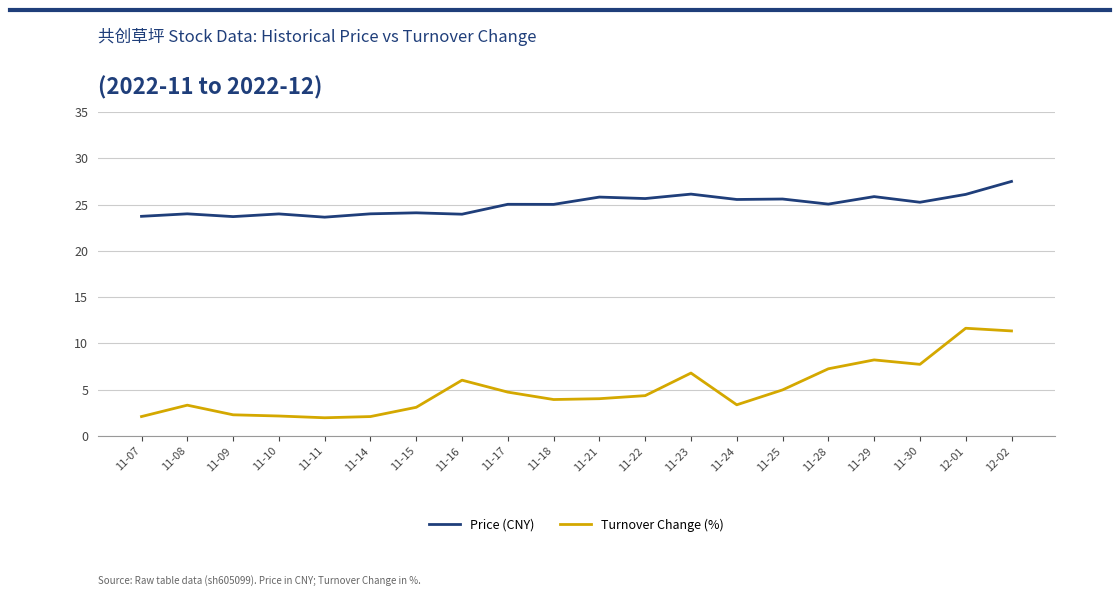

True or false: Price (CNY) and Turnover Change (%) cross at least once.

False